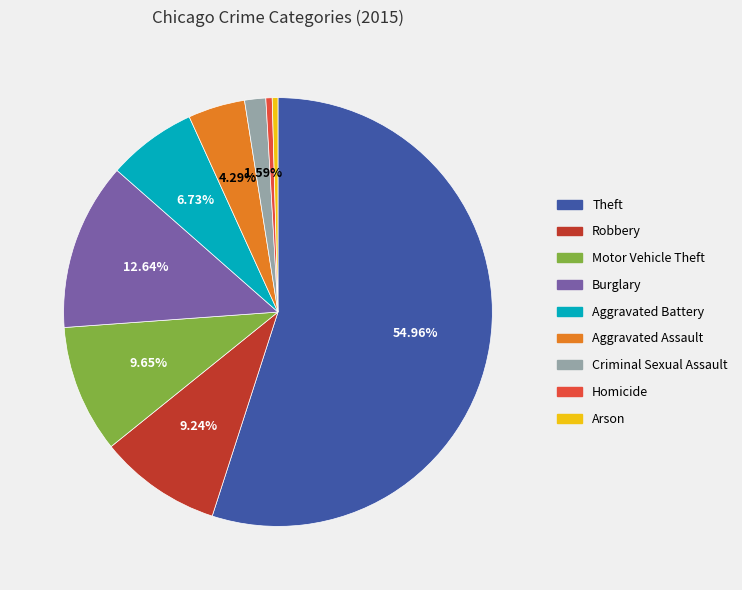

Which slice is the largest?

Theft